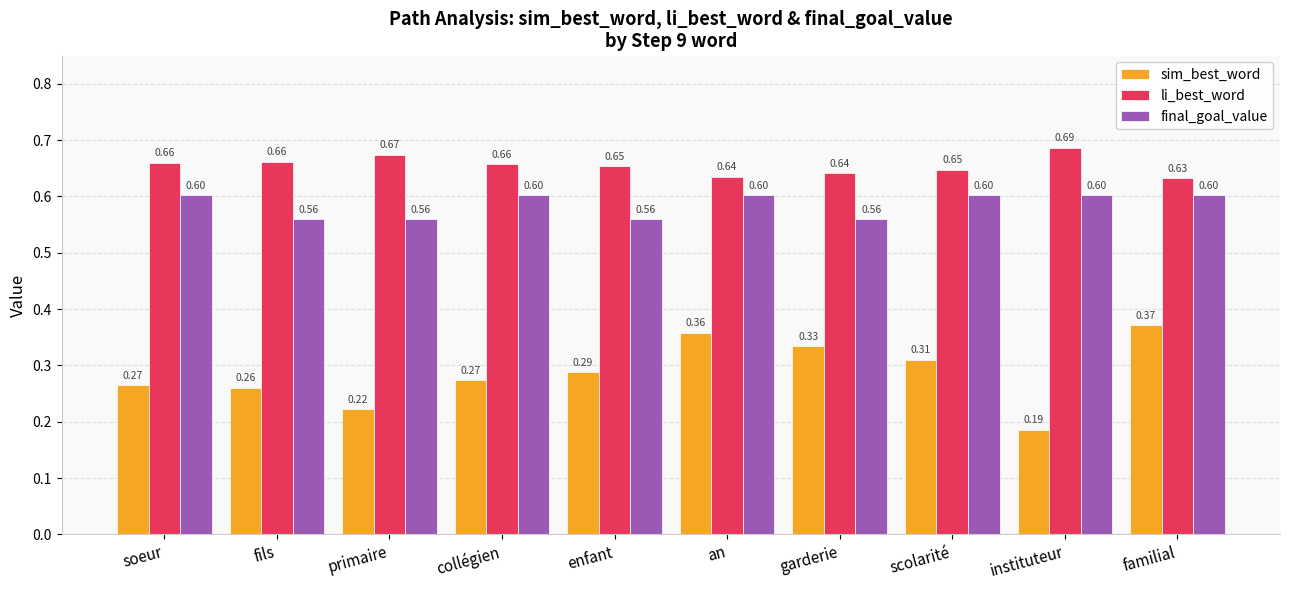

Is the value of final_goal_value at garderie greater than the value of li_best_word at instituteur?

No